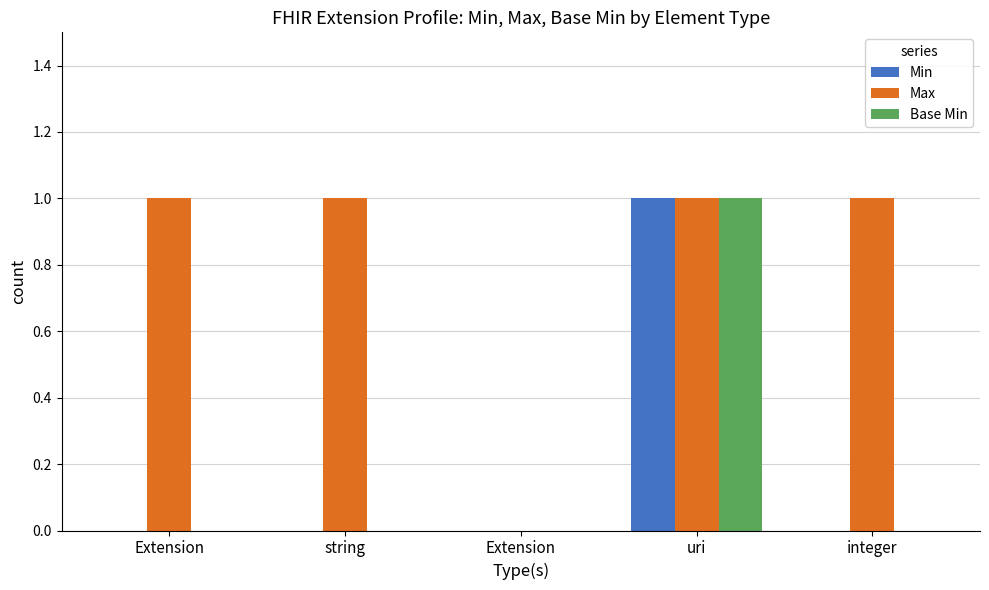

Does the chart contain stacked bars?

No